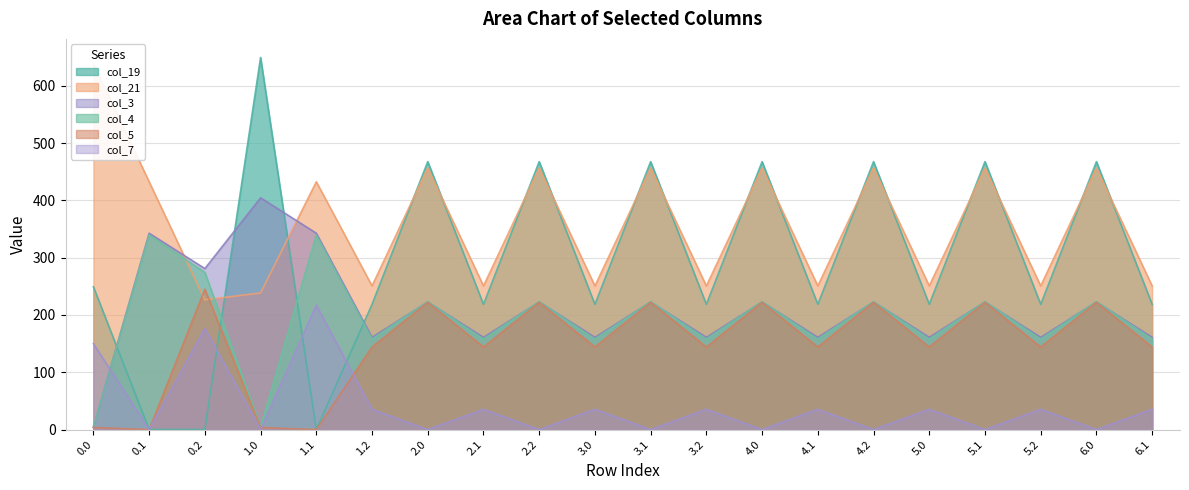

Rank the series at 6.1 from lowest to highest value.

col_7, col_5, col_4, col_3, col_19, col_21